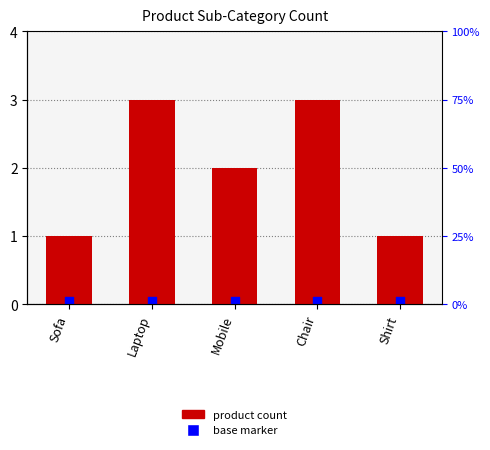

Which series has the largest Y range (max minus min)?

product count